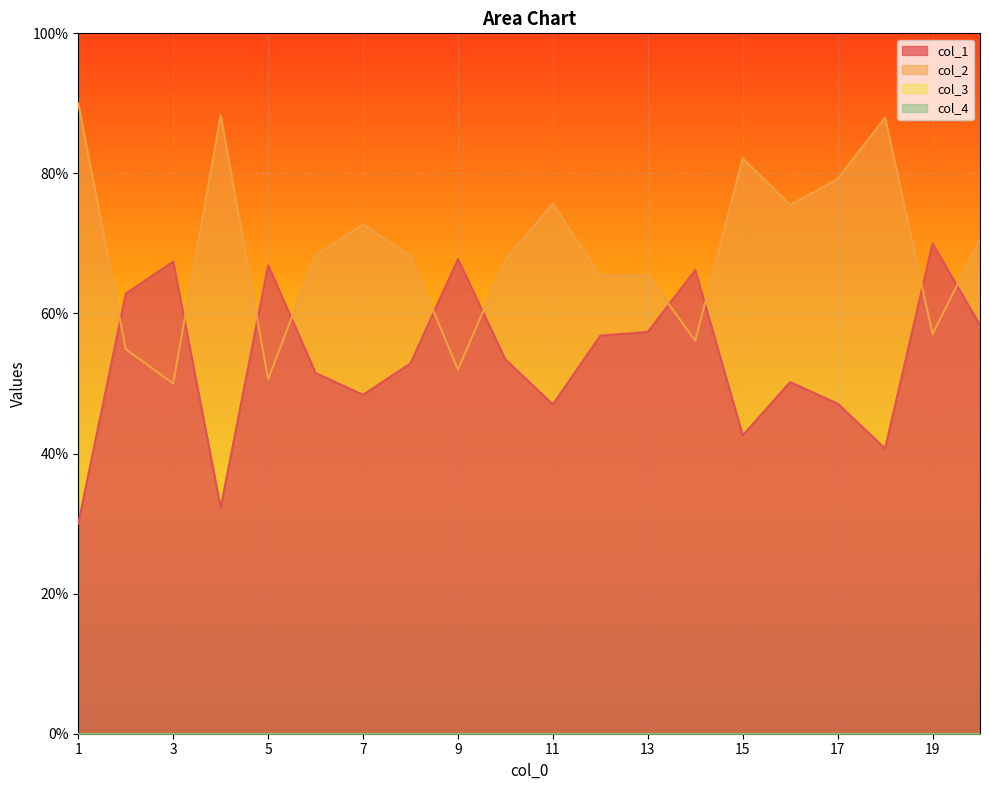

How many lines are shown in the chart?

4